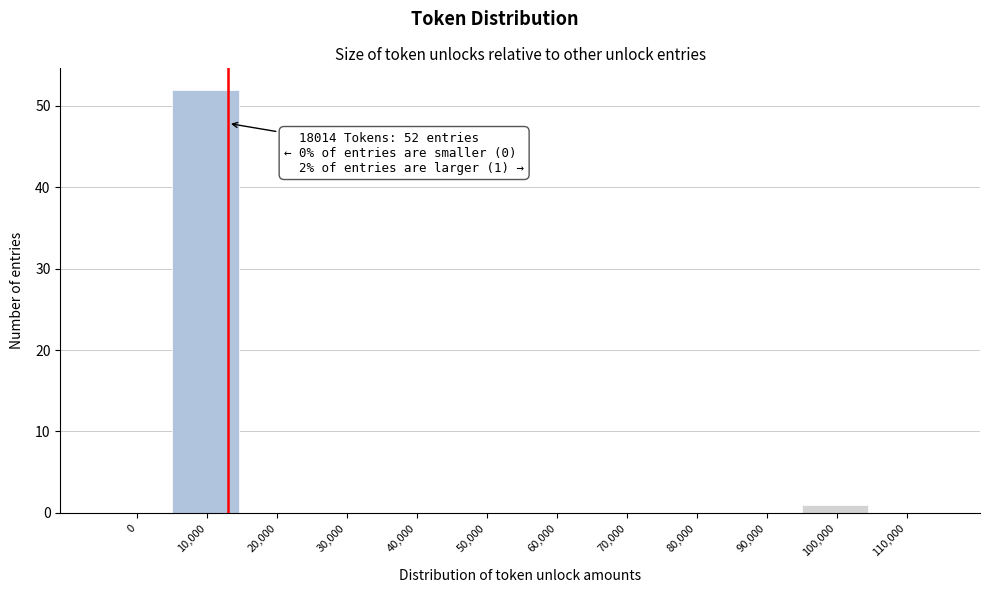

Reading left to right, what are all the values shown in this chart?

0=0	10,000=52	20,000=0	30,000=0	40,000=0	50,000=0	60,000=0	70,000=0	80,000=0	90,000=0	100,000=1	110,000=0